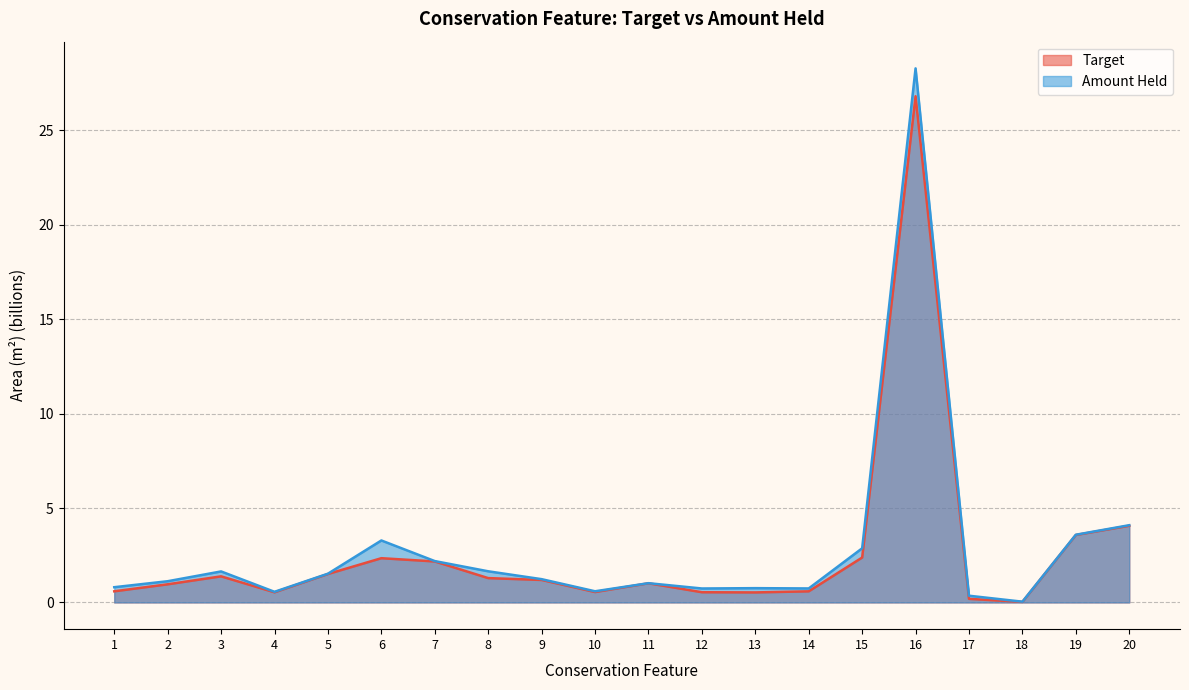

Does the chart display data point markers on the line(s)?

No